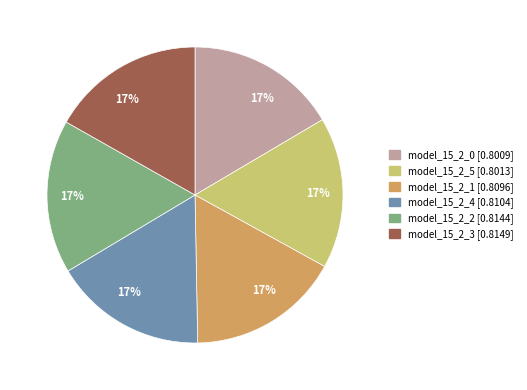

Is there a majority slice in this chart?

No